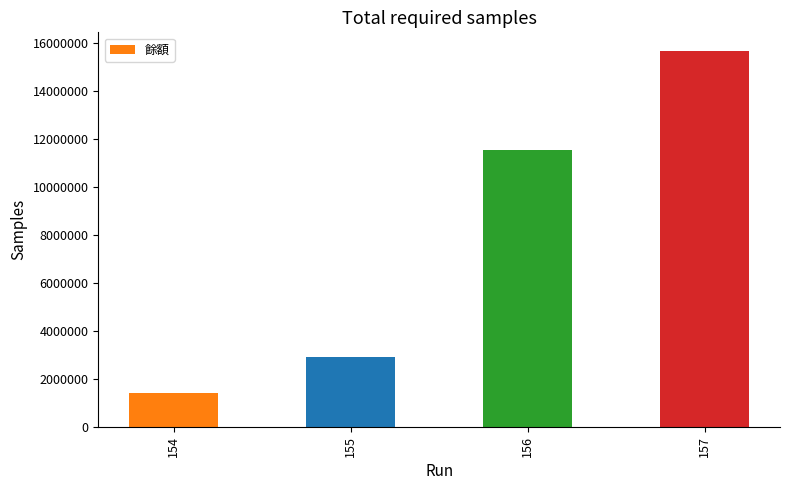

Which has a higher value, 156 or 154?

156